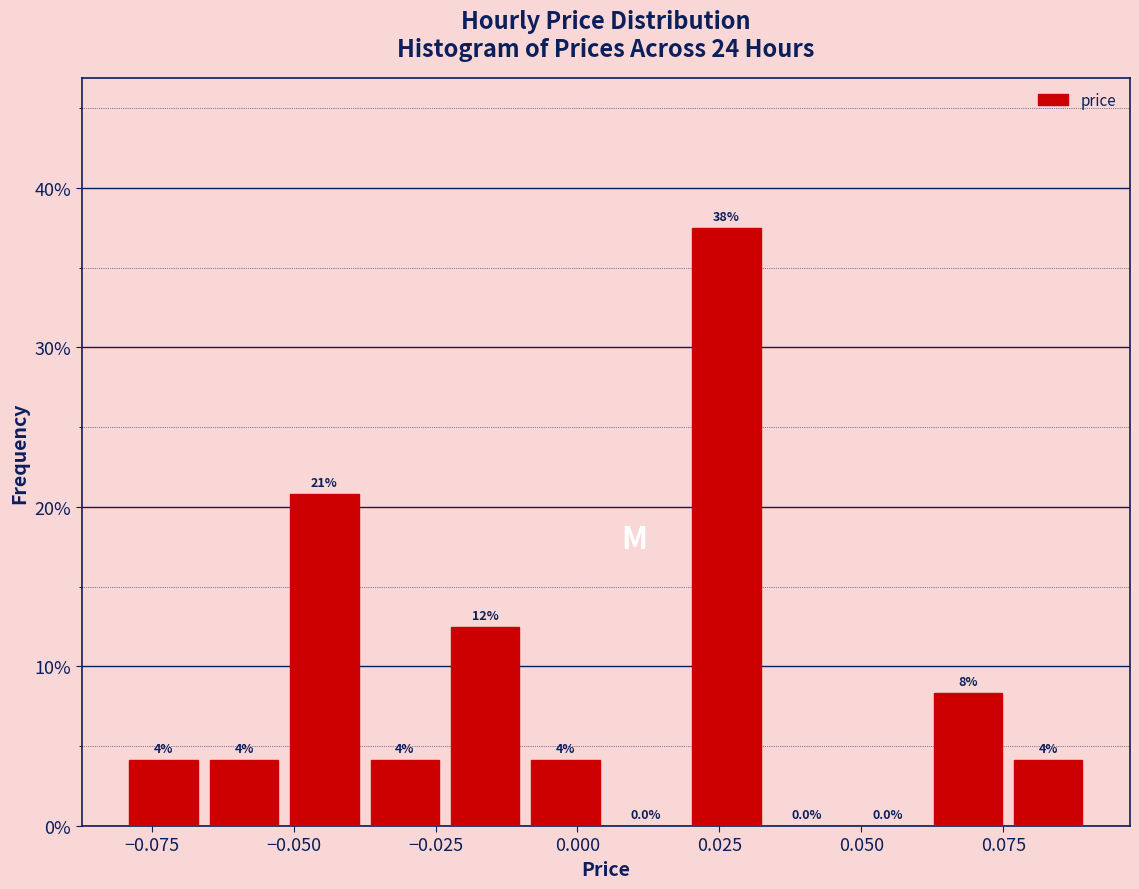

Read against the x-axis, roughly where is the centre of the tallest bar?

0.025